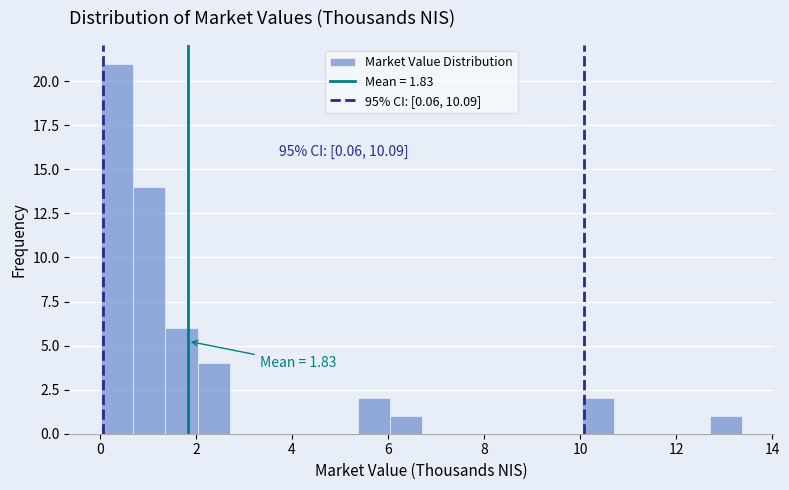

Read against the x-axis, roughly where is the centre of the tallest bar?

0.4